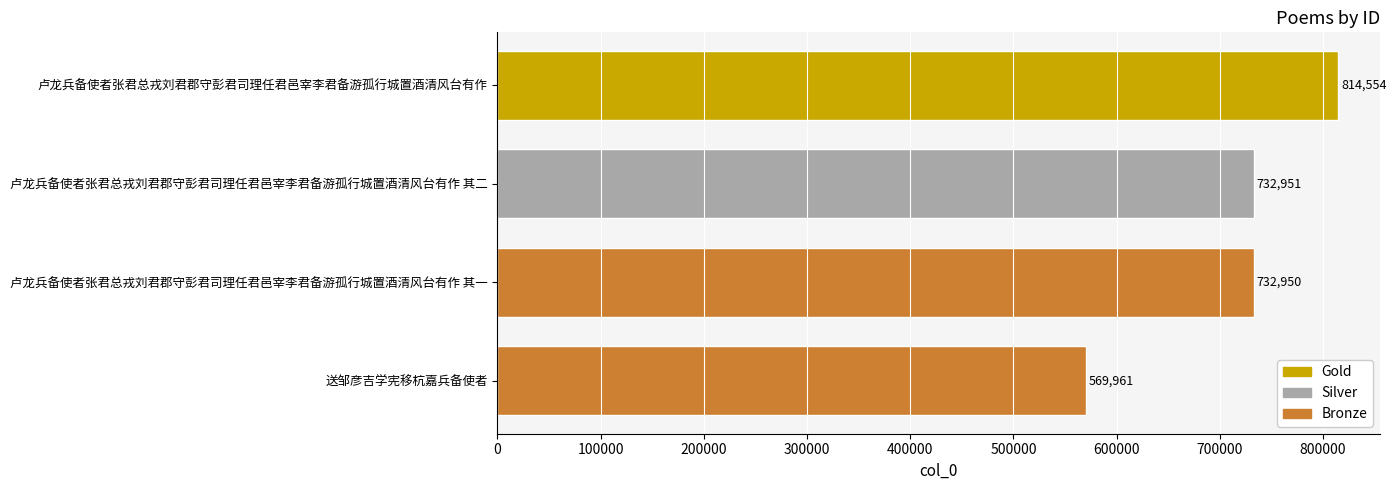

What is the change in value from 卢龙兵备使者张君总戎刘君郡守彭君司理任君邑宰李君备游孤行城置酒清风台有作 其一 to 卢龙兵备使者张君总戎刘君郡守彭君司理任君邑宰李君备游孤行城置酒清风台有作 其二?

+1